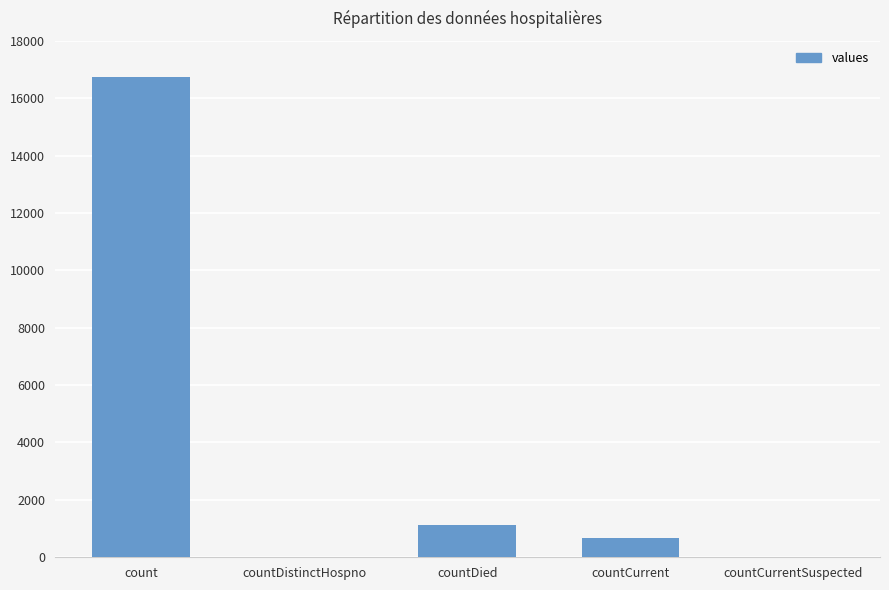

Approximately how many times larger is the value at count compared to countDied?

14.6